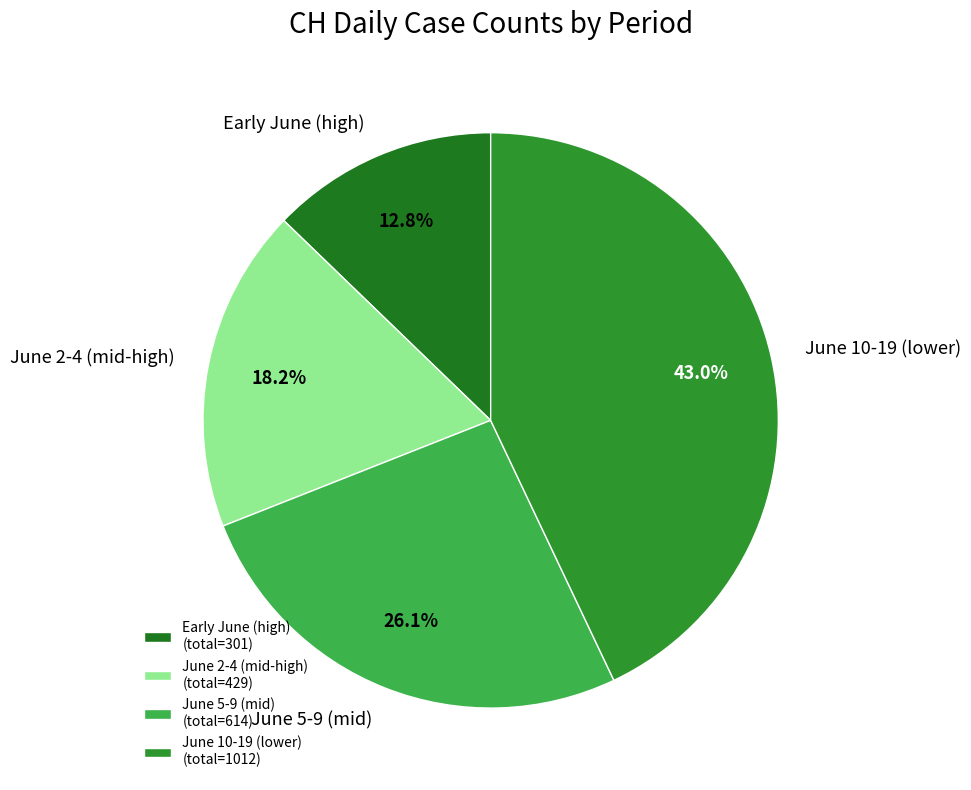

Which has a higher value, June 2-4 (mid-high) or June 10-19 (lower)?

June 10-19 (lower)